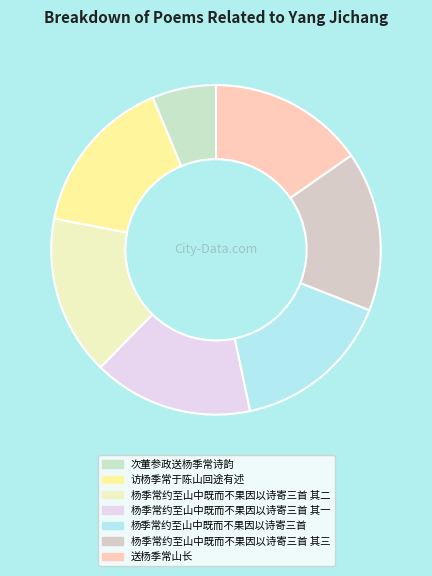

What percentage is the 访杨季常于陈山回途有述 slice, to the nearest percent?

16%